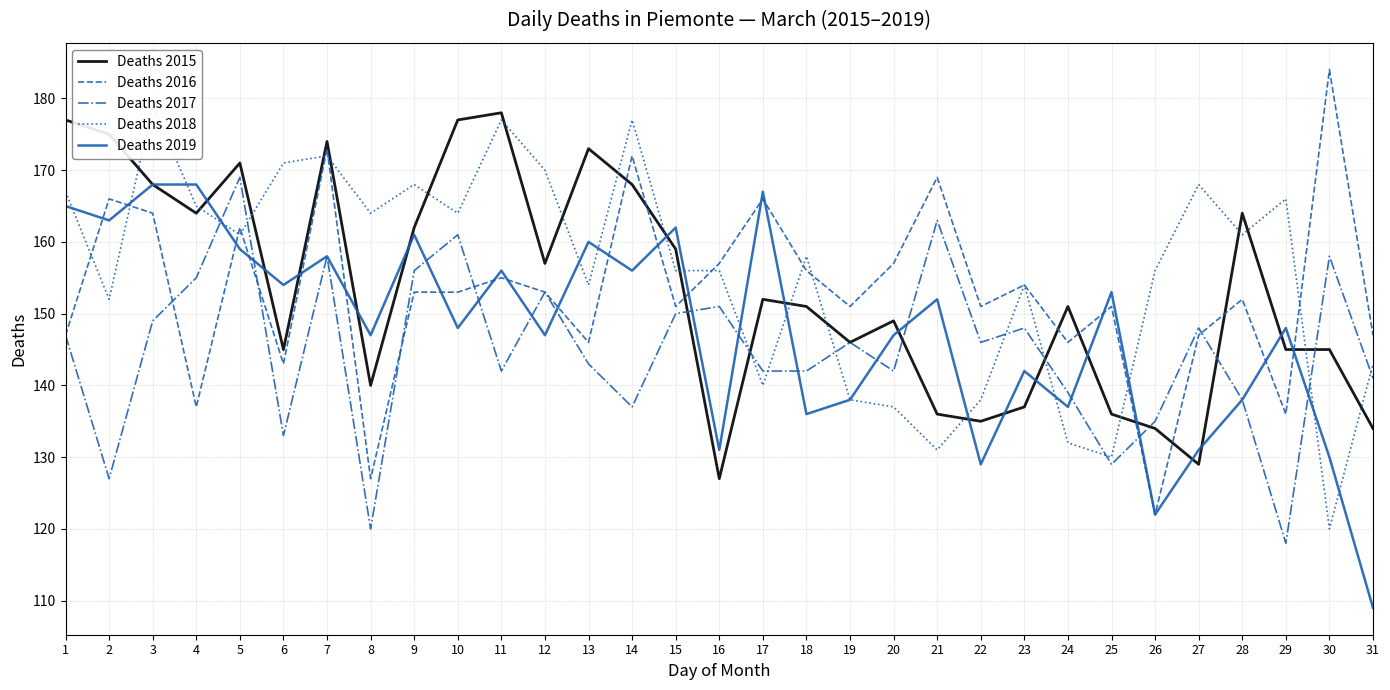

What is the lowest value of the Deaths 2015 series?

127